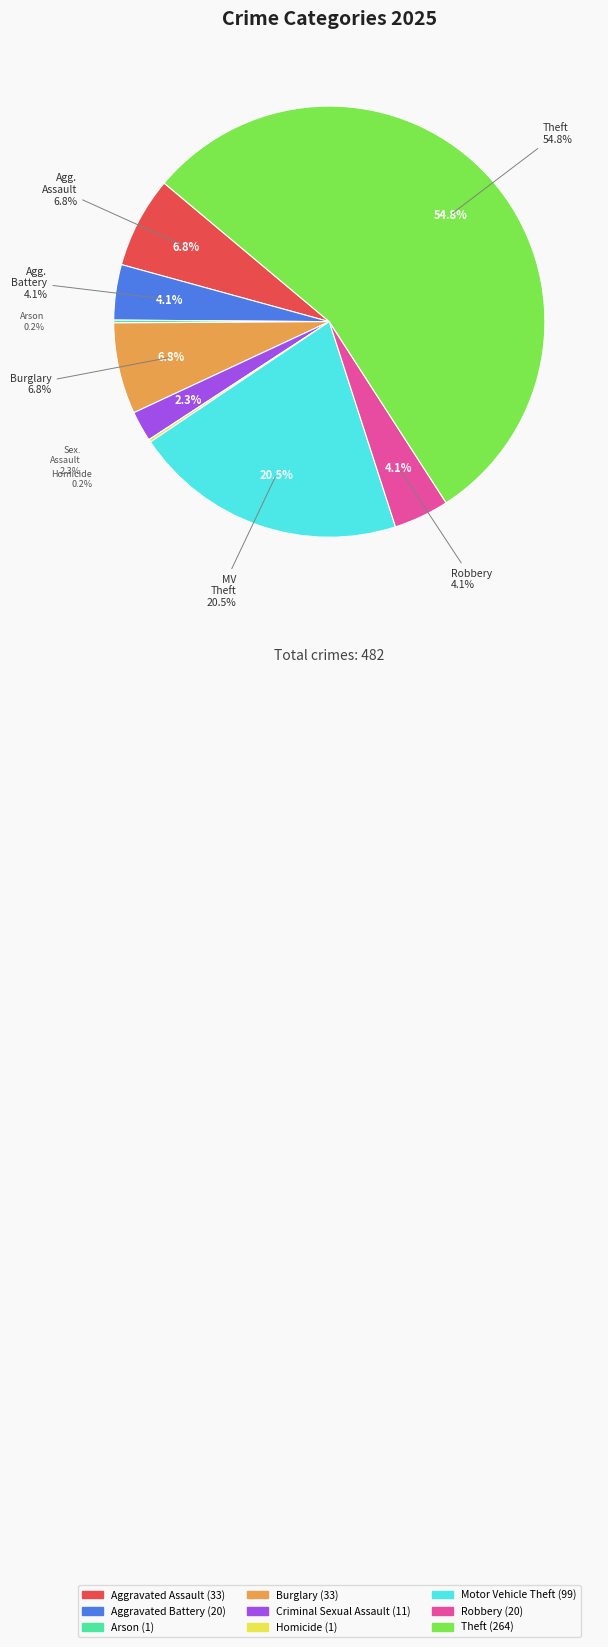

To the nearest percent, what is the combined percentage of Robbery and Motor Vehicle Theft?

25%